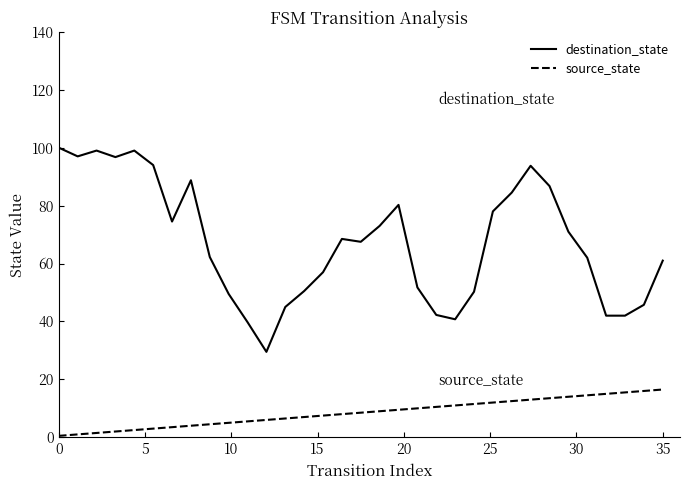

Which series has the largest range (max minus min)?

destination_state